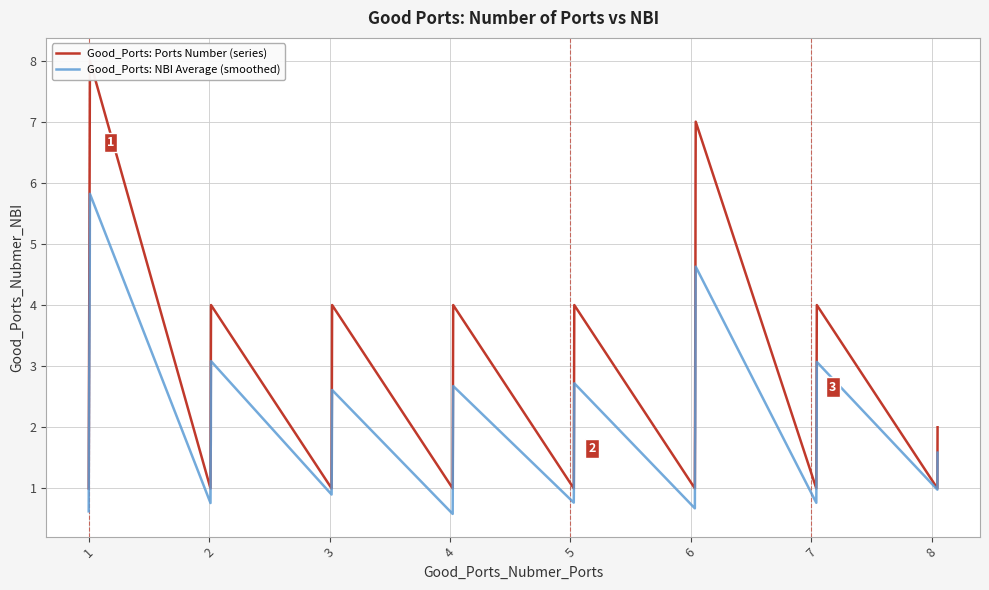

Which series has the widest spread of values?

Good_Ports: Ports Number (series)